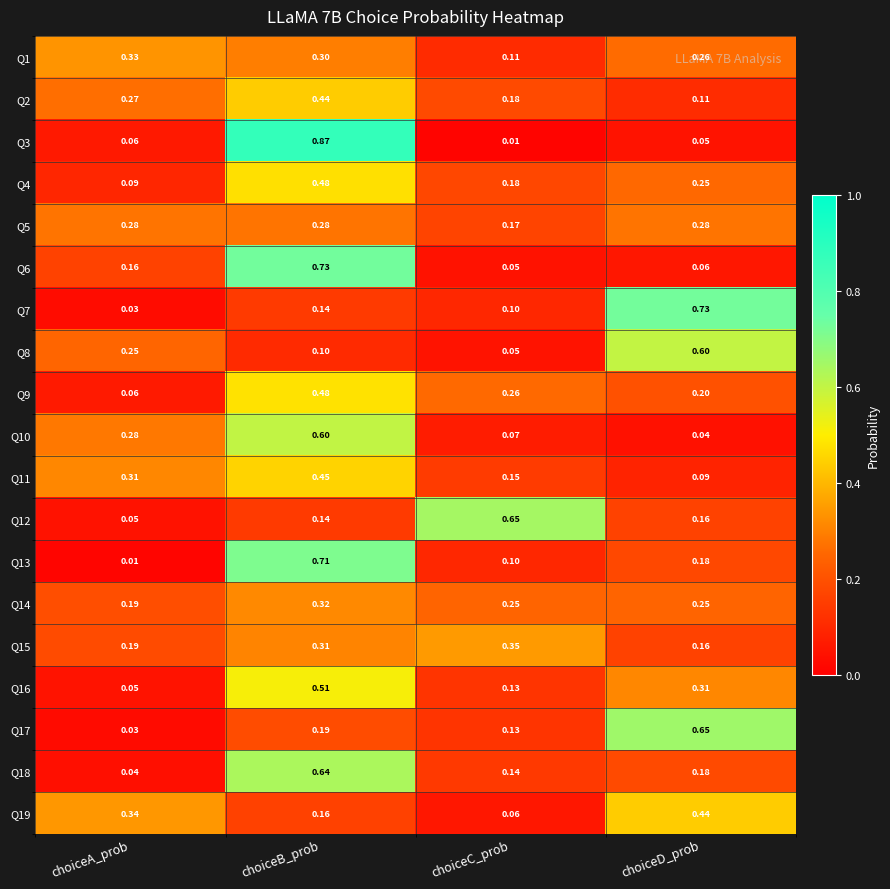

At which label is Q9 closest to 0?

choiceA_prob